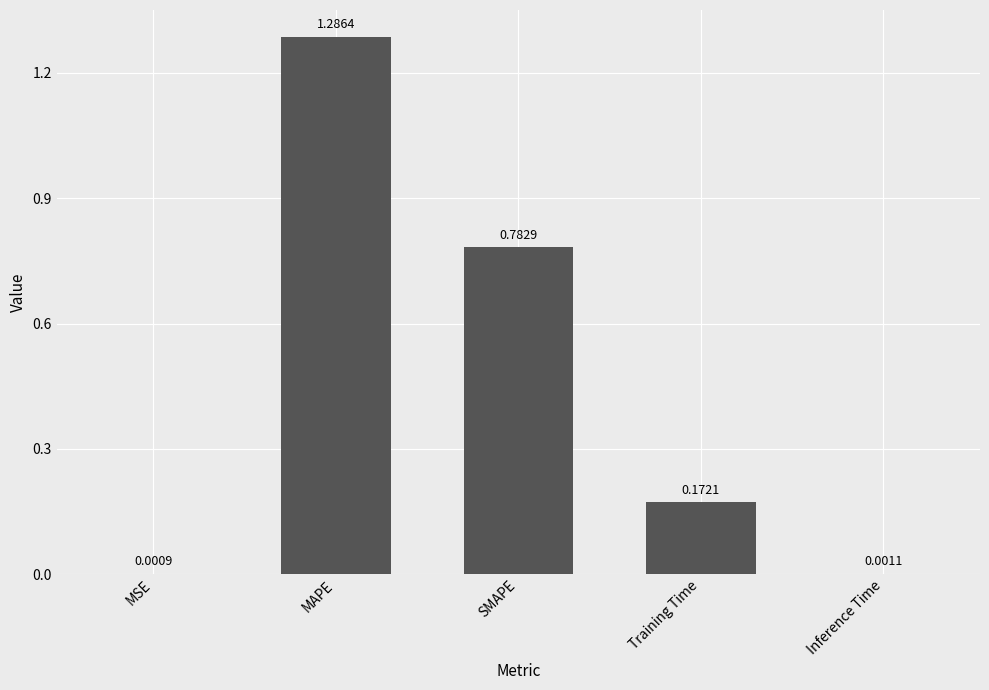

At which label is the value closest to 0?

MSE